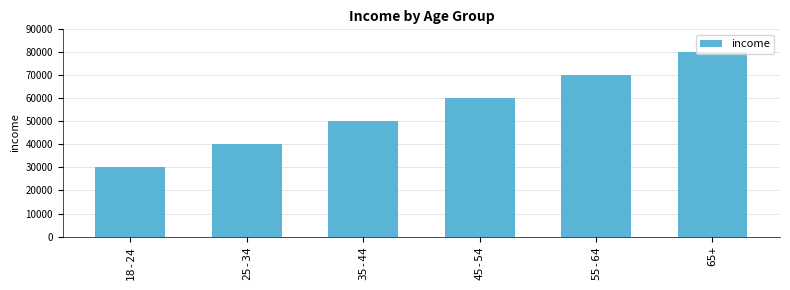

The value at 35-44 is 72702. True or false?

False